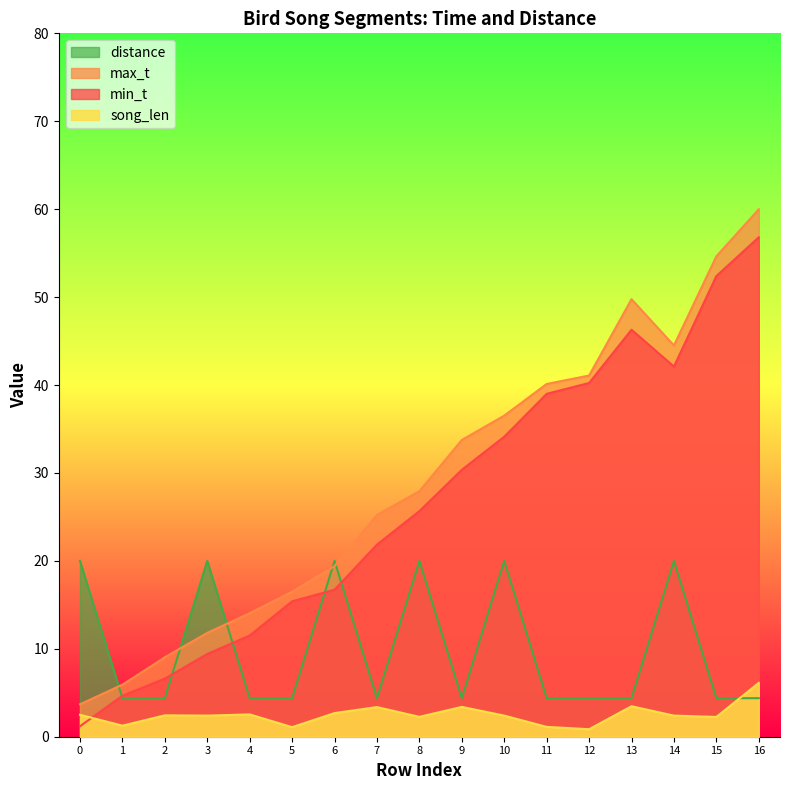

Which series has the largest range (max minus min)?

max_t